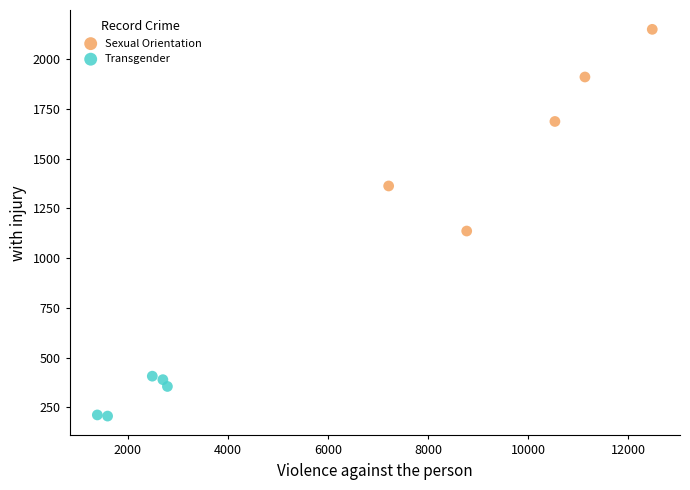

Which series contains the highest Y value?

Sexual Orientation